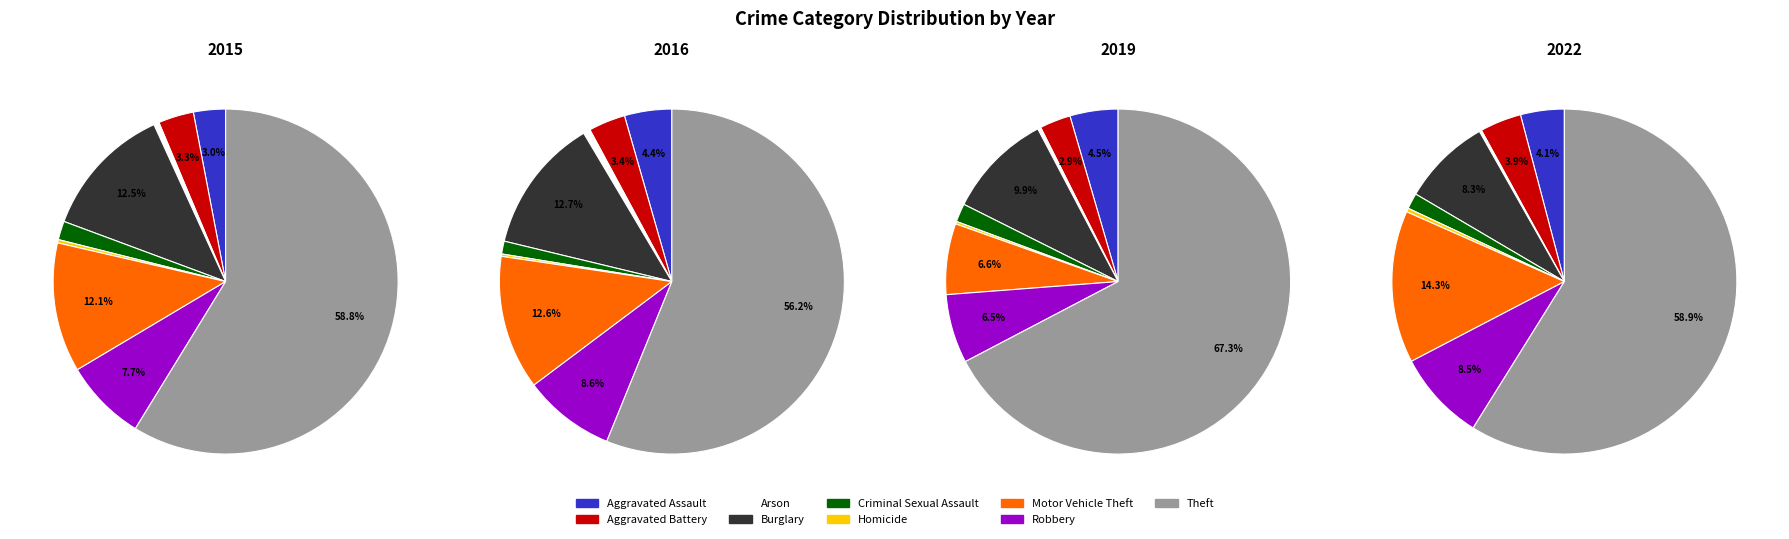

To the nearest percent, what is the combined percentage of values_2022 and 8?

67%